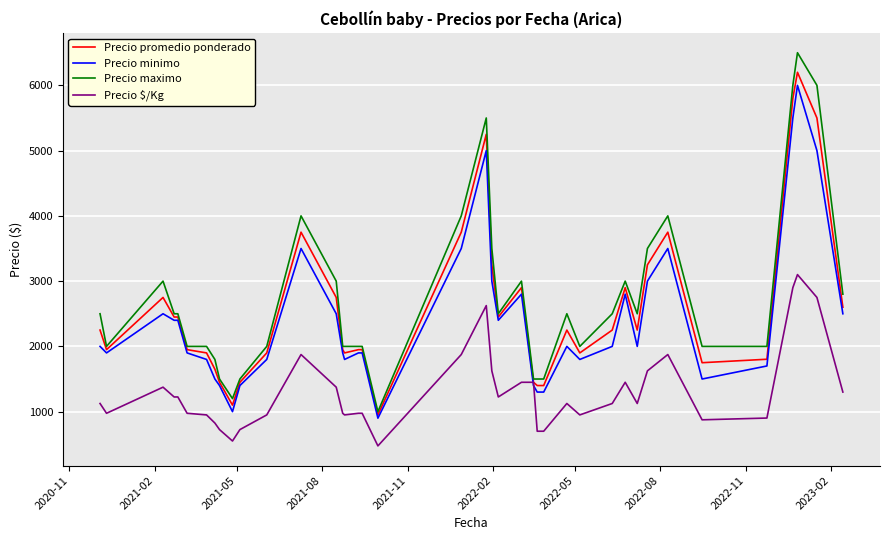

What is the maximum value for Precio minimo?

6000